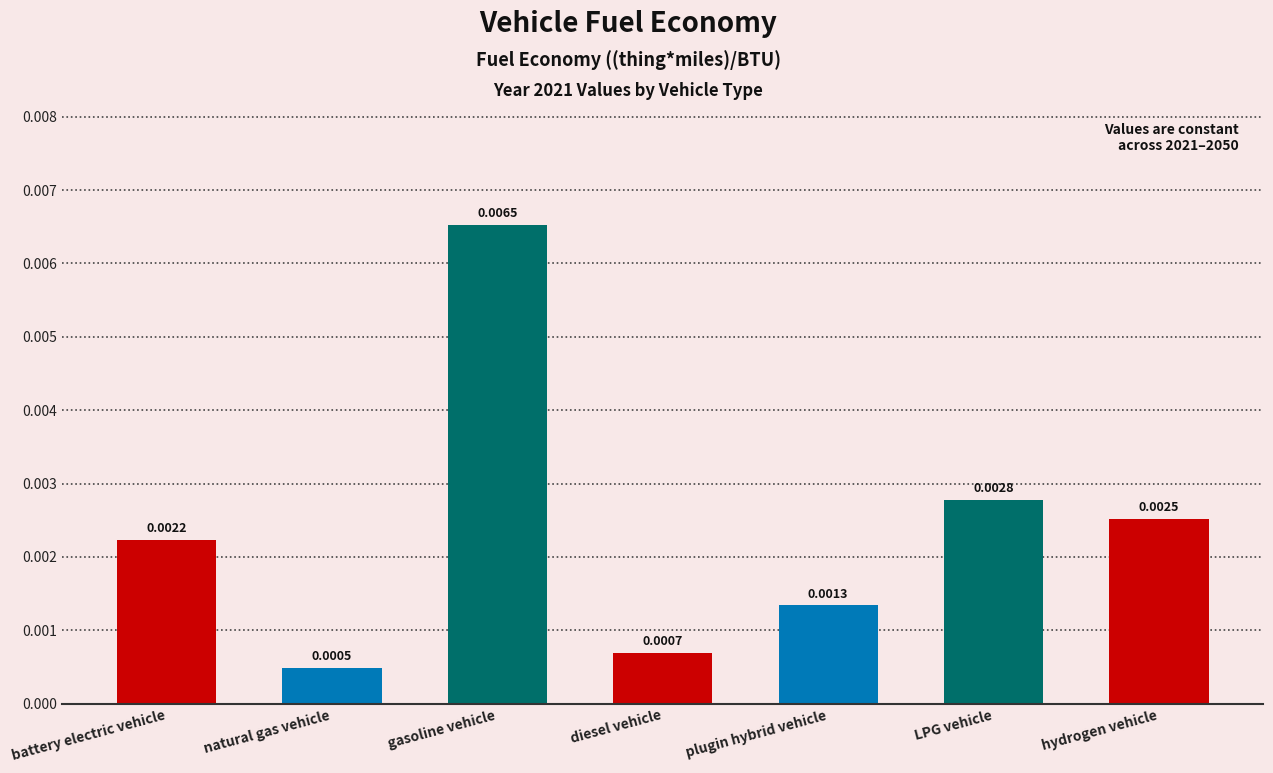

Rank the categories by value from highest to lowest.

gasoline vehicle, LPG vehicle, hydrogen vehicle, battery electric vehicle, plugin hybrid vehicle, diesel vehicle, natural gas vehicle